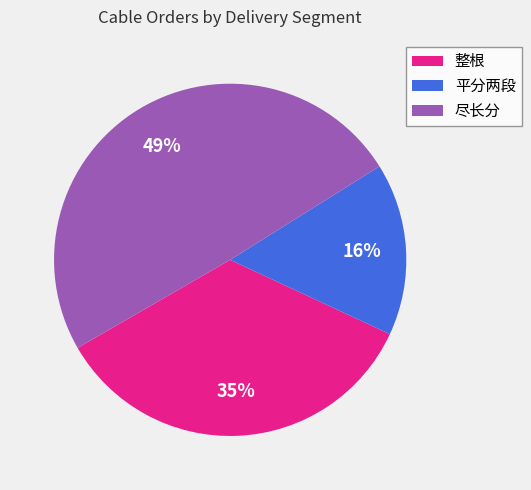

The 平分两段 slice represents 4% of the pie. True or false?

False